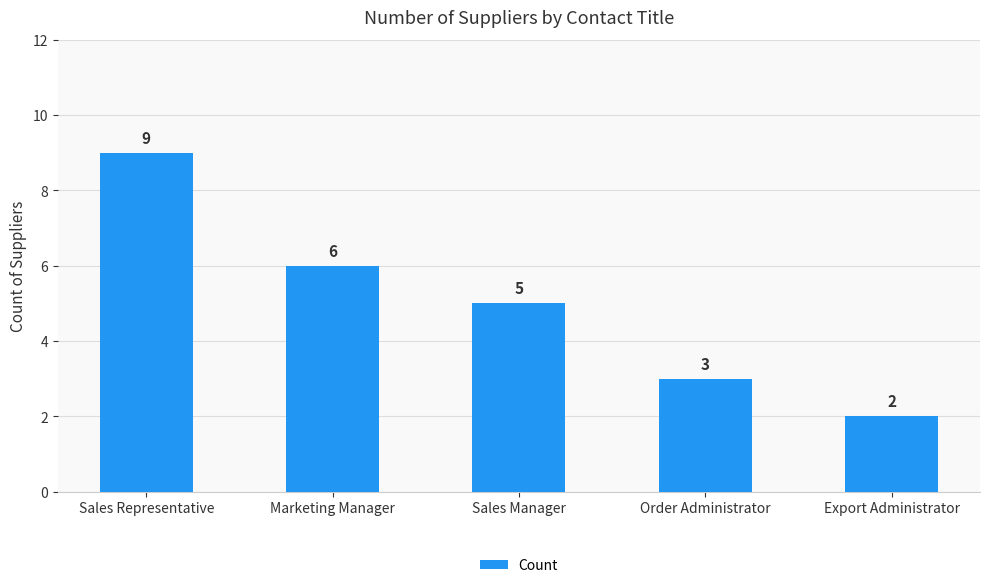

Is it true that the value at Sales Representative is 9?

True